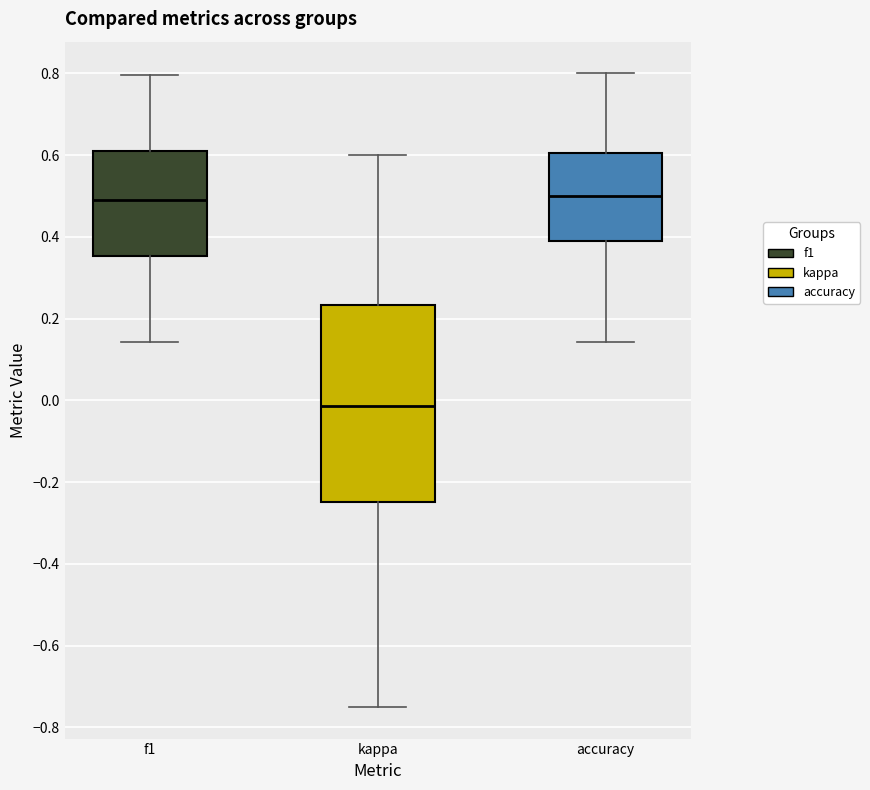

Comparing the boxes themselves (not the whiskers), which one is the tallest?

kappa